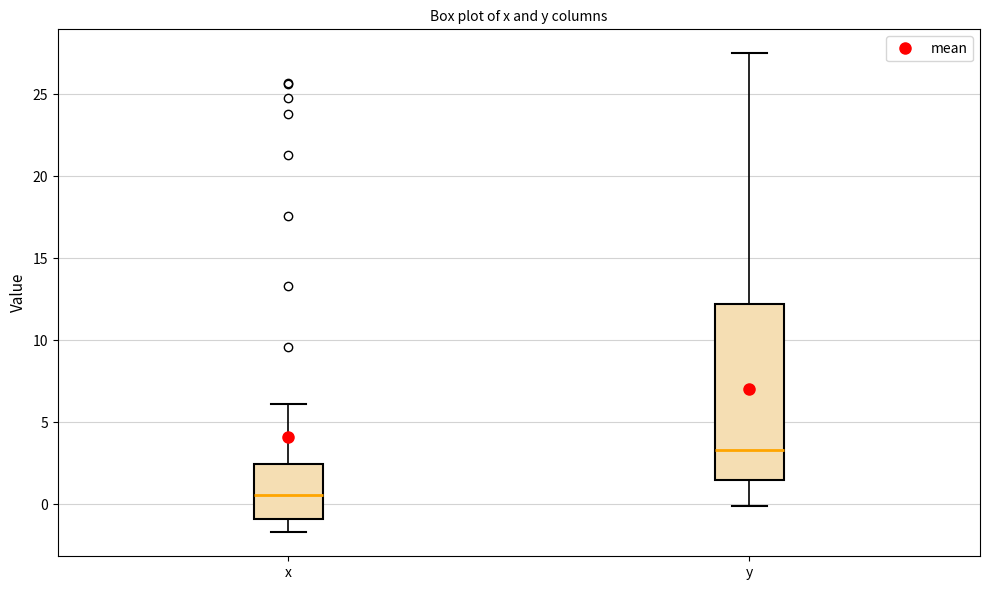

Which box is the tallest, from its lower edge to its upper edge?

y